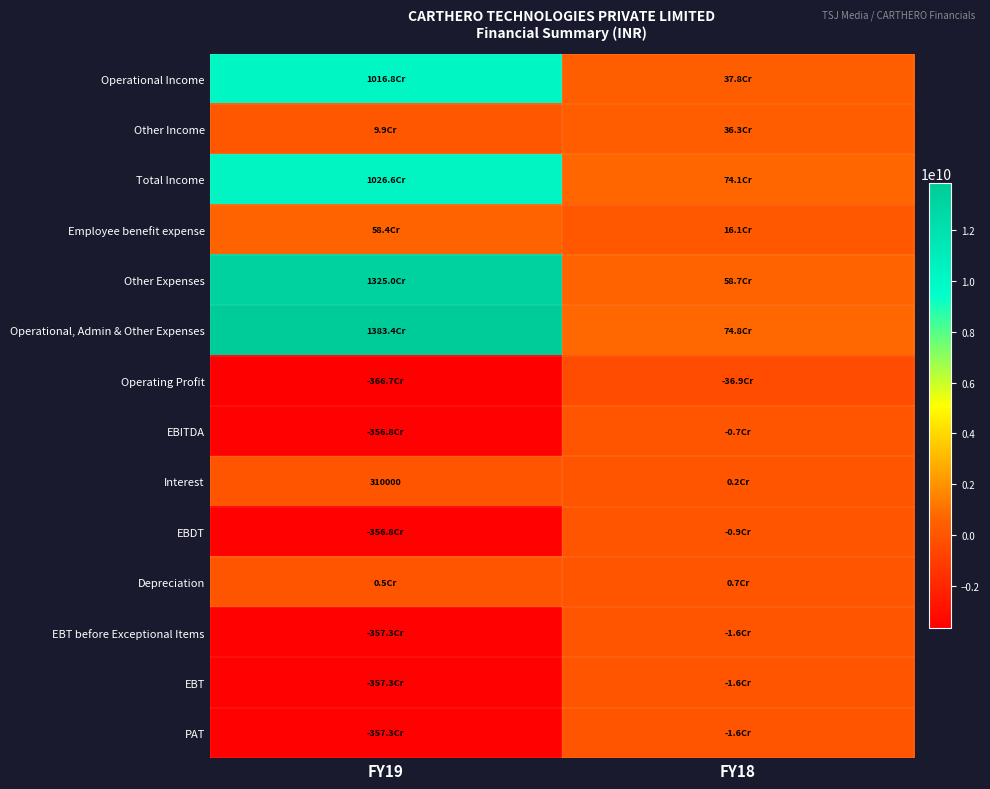

Is the value of Operating Profit at FY19 greater than the value of Total Income at FY18?

No